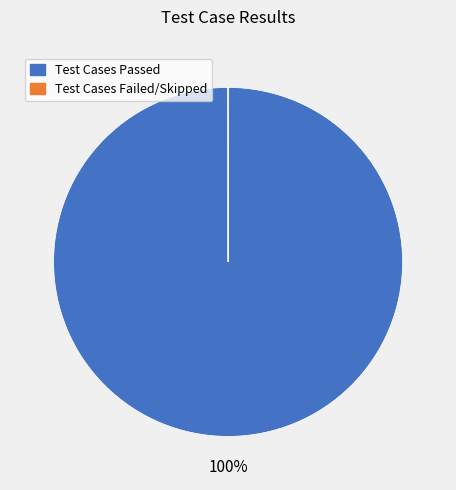

To the nearest percent, what is the average slice percentage?

50%